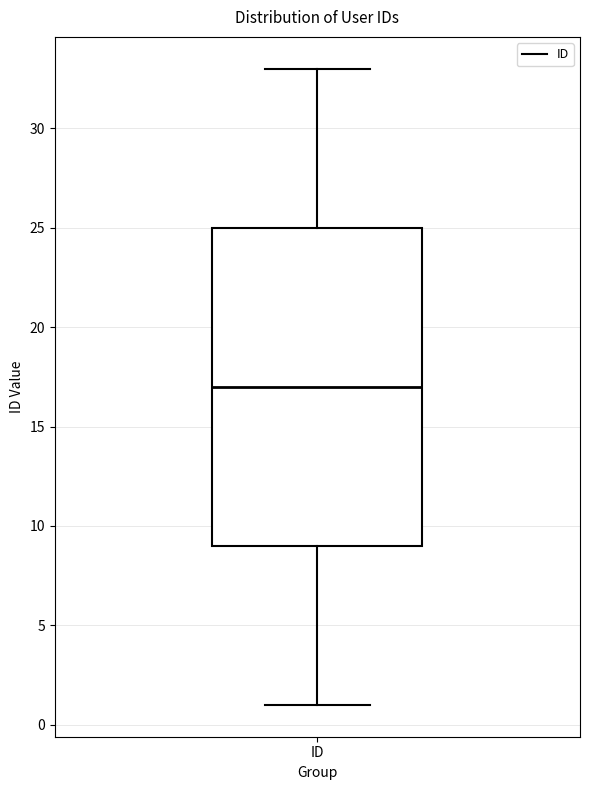

Where does the lower whisker of the box for ID end on the y-axis? The values are not printed on the chart, so give them approximately, as read against the axis.

1